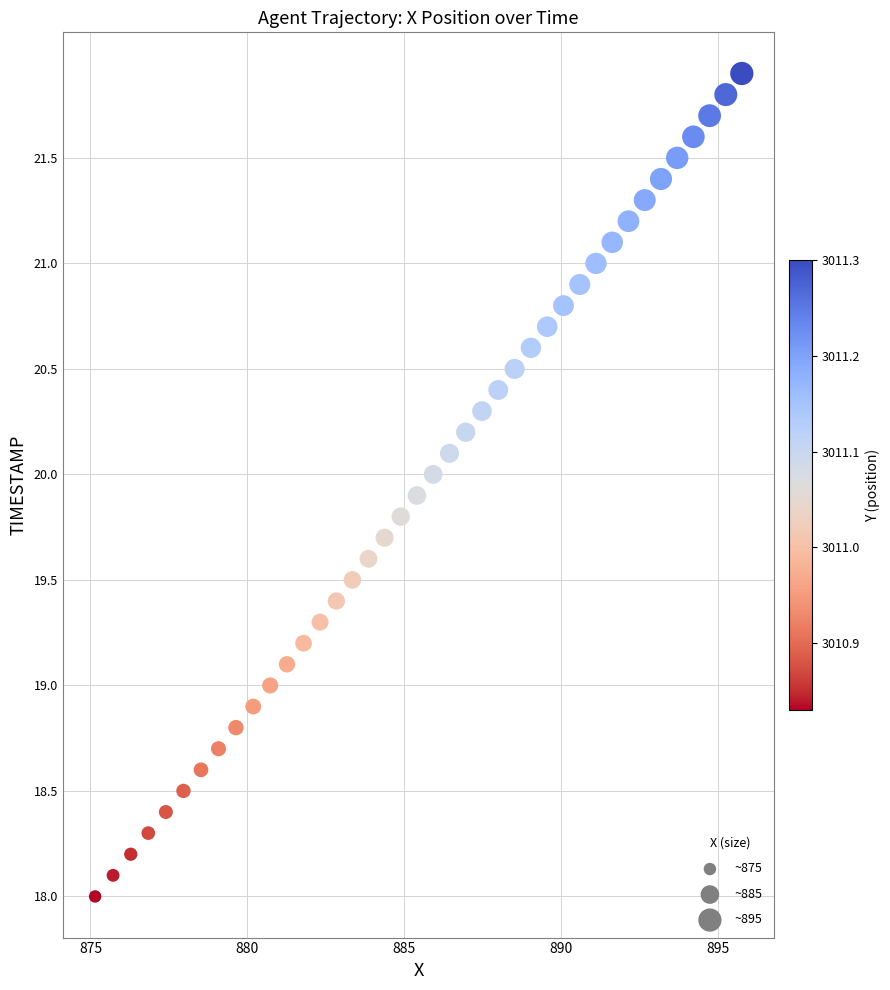

What is the range of Y values (max minus min)?

3.9